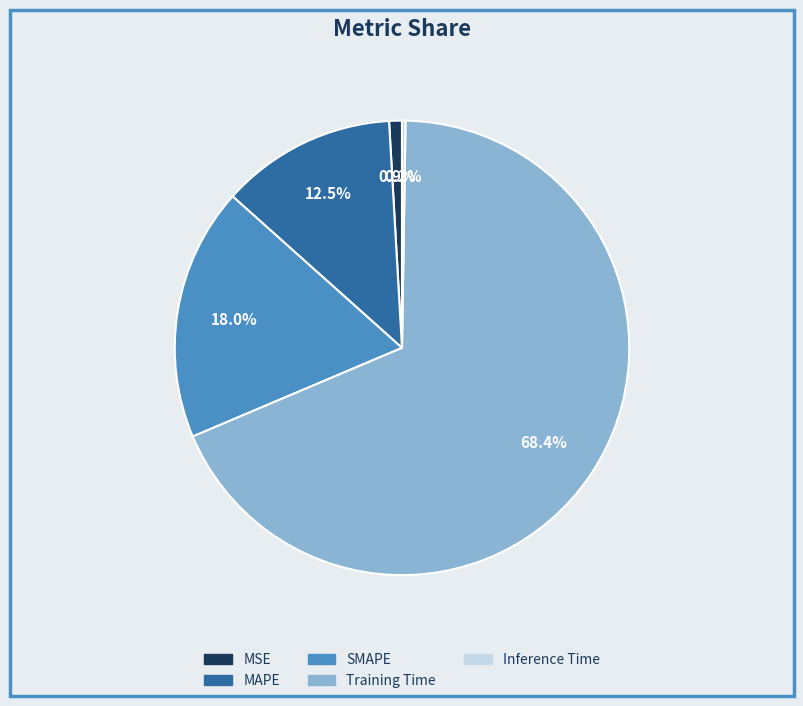

Which has a higher value, MSE or MAPE?

MAPE